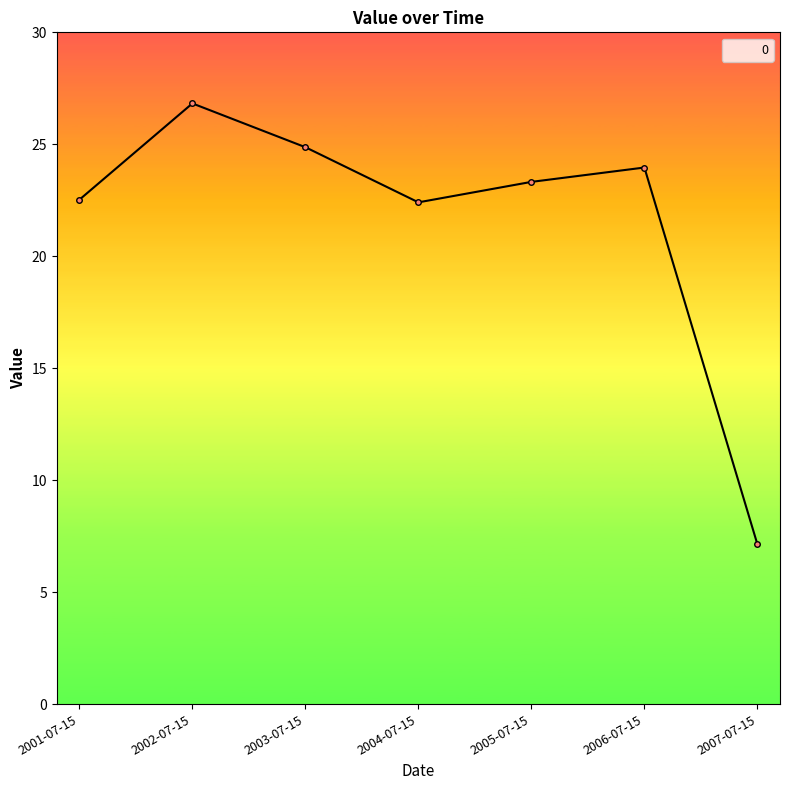

Which label corresponds to the smallest value in the chart?

2007-07-15